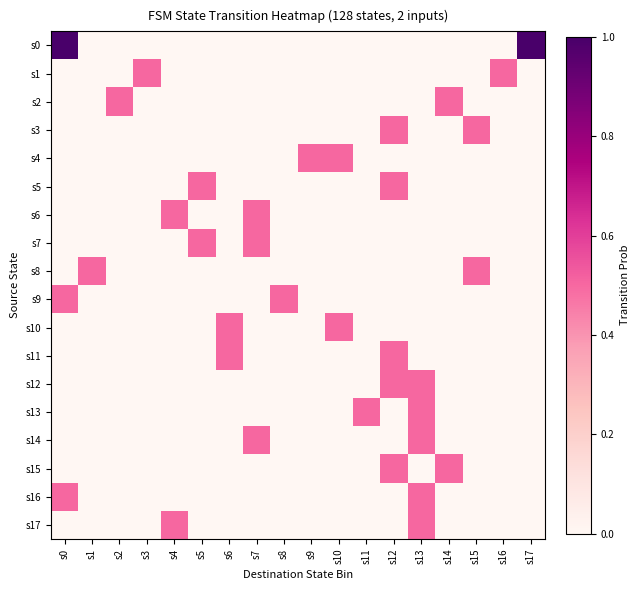

List the series in order of their peak value, lowest first.

s1, s2, s3, s4, s5, s6, s7, s8, s9, s10, s11, s12, s13, s14, s15, s16, s17, s0